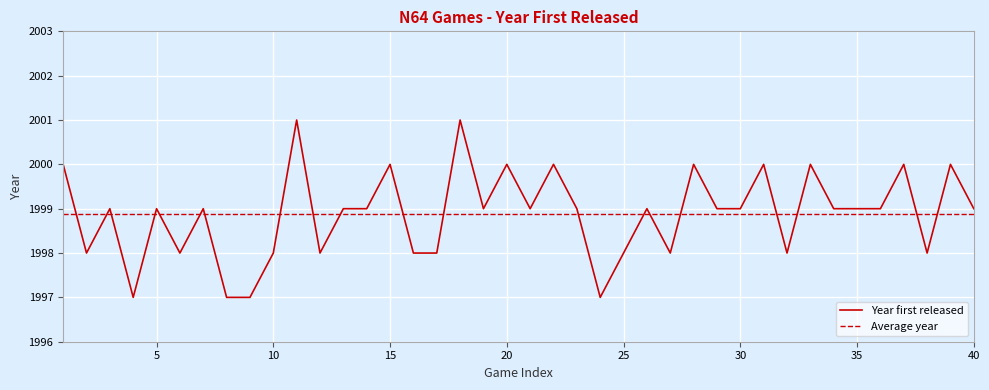

How many lines are shown in the chart?

2